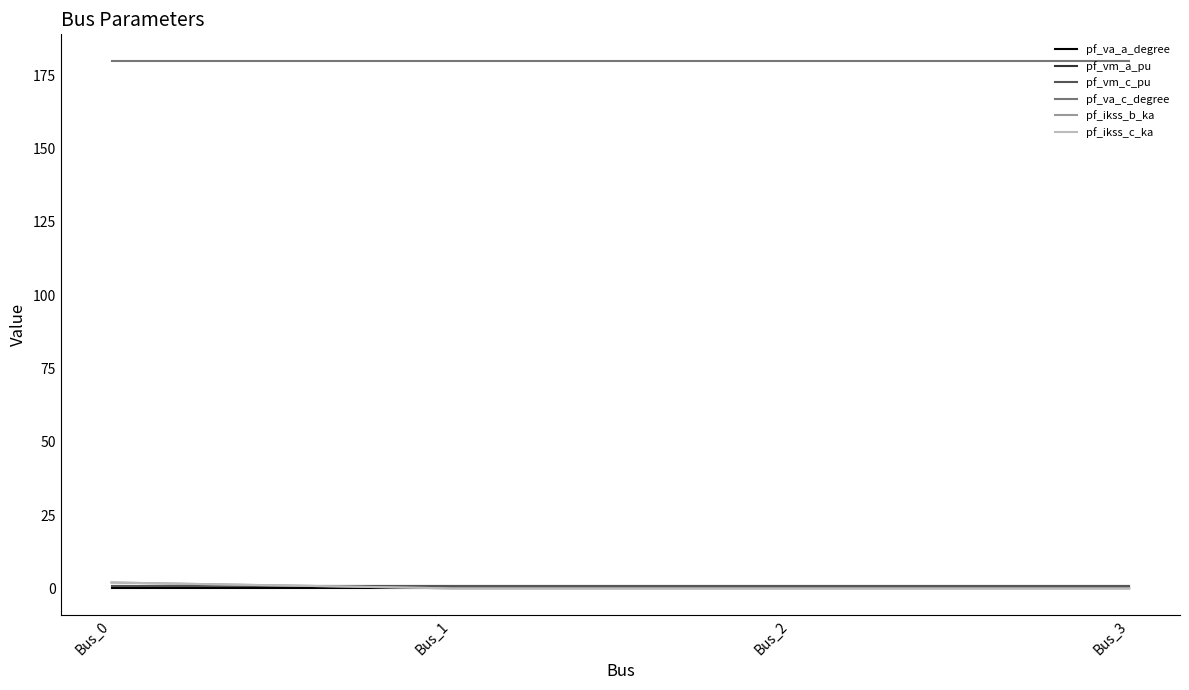

What is the value of the pf_va_c_degree point at the 1st from the left?

180.0